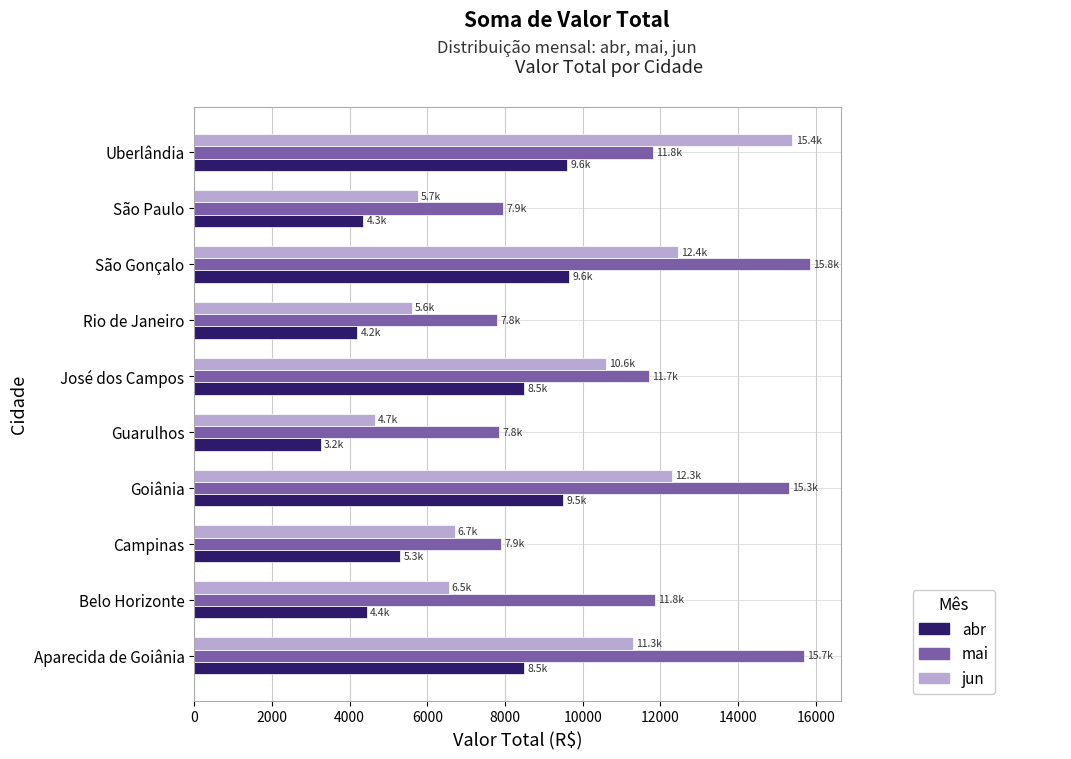

List the series in order of their peak value, lowest first.

abr, jun, mai